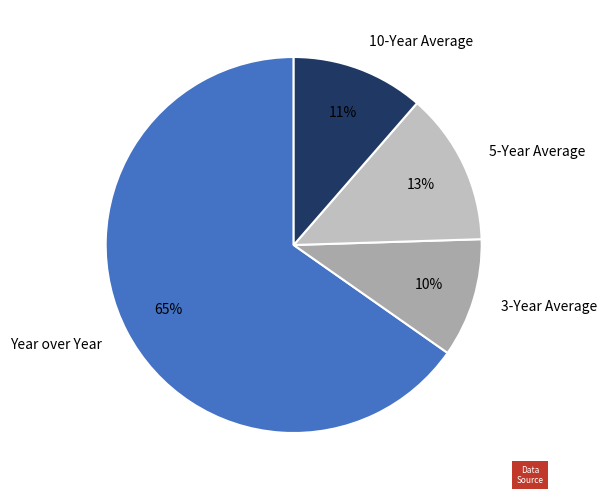

Between Year over Year and 10-Year Average, which is larger?

Year over Year